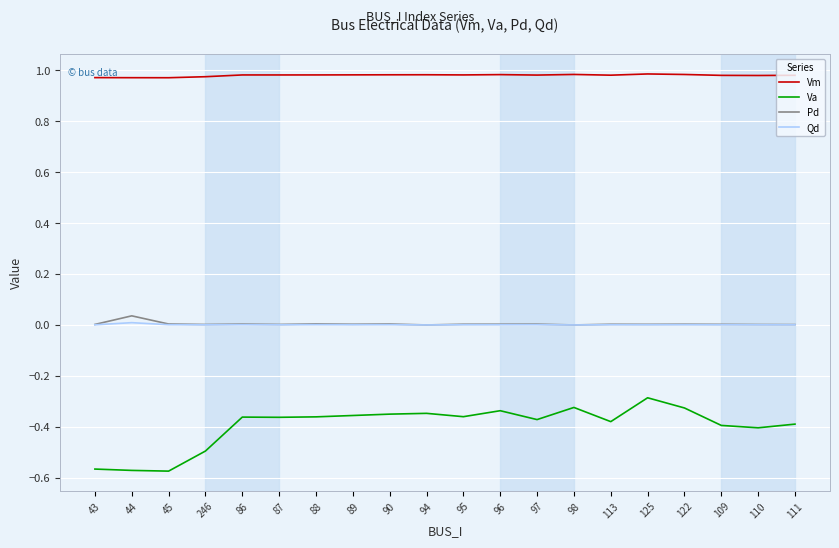

True or false: Qd has a value of 0.0 at 109.

True